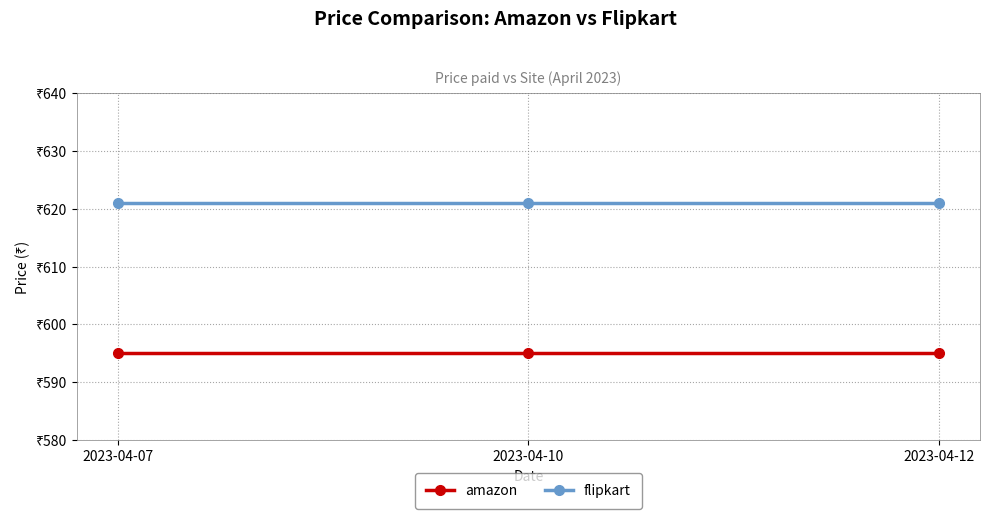

What is the approximate value of amazon at 2023-04-10?

595